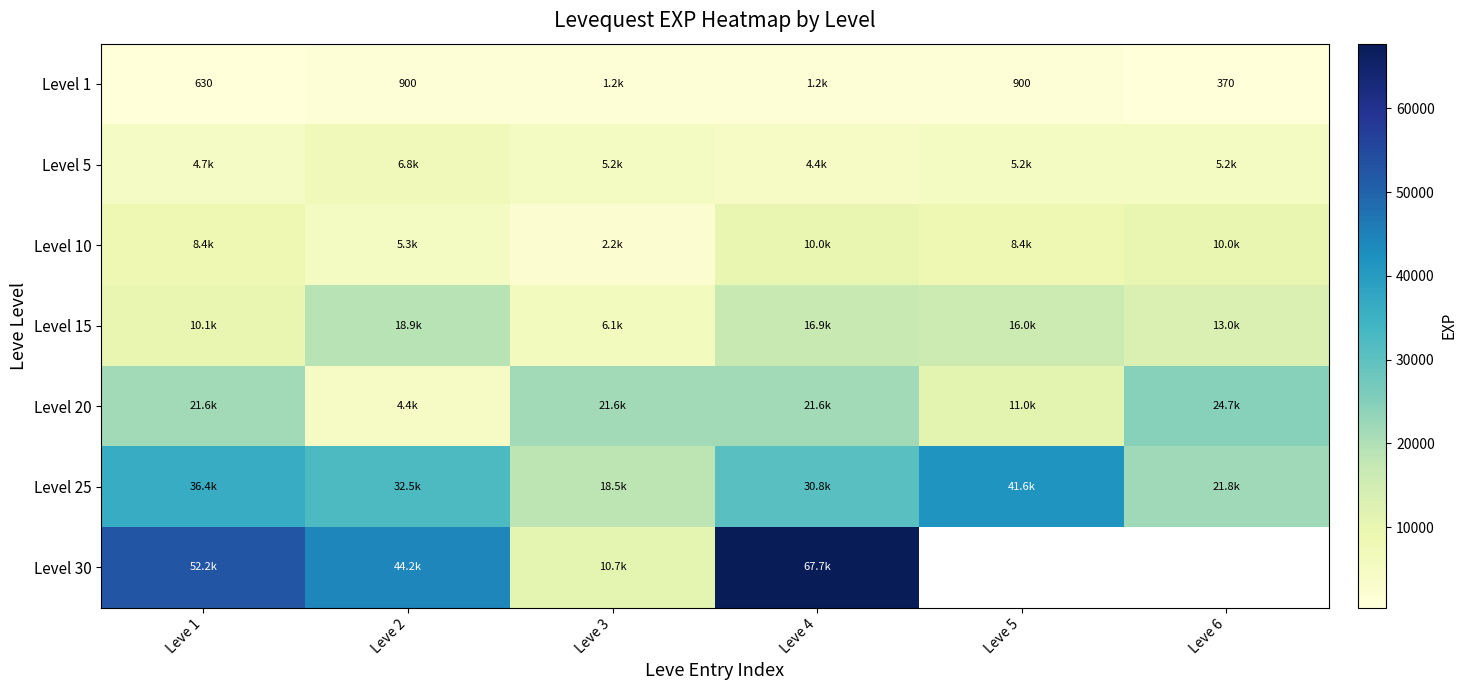

Rank the categories by row_0 value from highest to lowest.

Leve 3, Leve 4, Leve 2, Leve 5, Leve 1, Leve 6